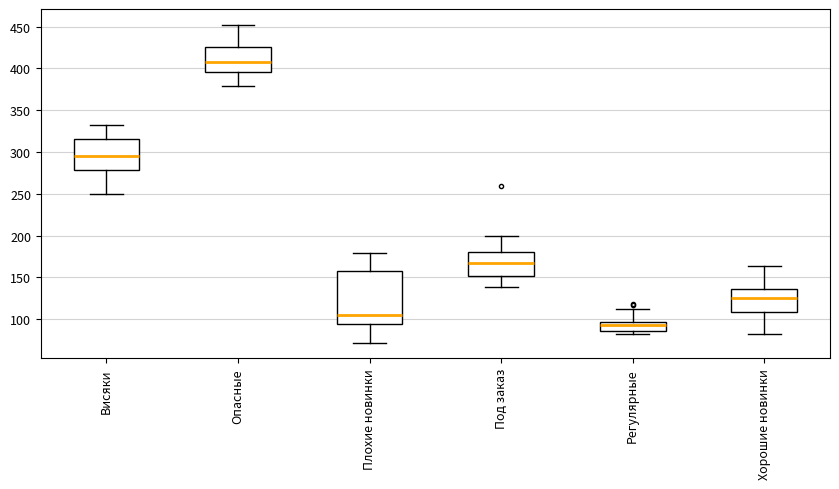

Reading left to right, transcribe this box plot: for each box, give where its median line is, the range the box spans, and where its two whiskers end, as read against the y-axis. The values are not printed on the chart, so give them approximately, as read against the axis.

Висяки: median 295, box 280 to 315, whiskers 250 to 330
Опасные: median 410, box 395 to 425, whiskers 380 to 450
Плохие новинки: median 105, box 95 to 160, whiskers 70 to 180
Под заказ: median 170, box 150 to 180, whiskers 140 to 200
Регулярные: median 95 (inside the box), box 85 to 95, whiskers 80 to 110
Хорошие новинки: median 125, box 110 to 135, whiskers 80 to 165